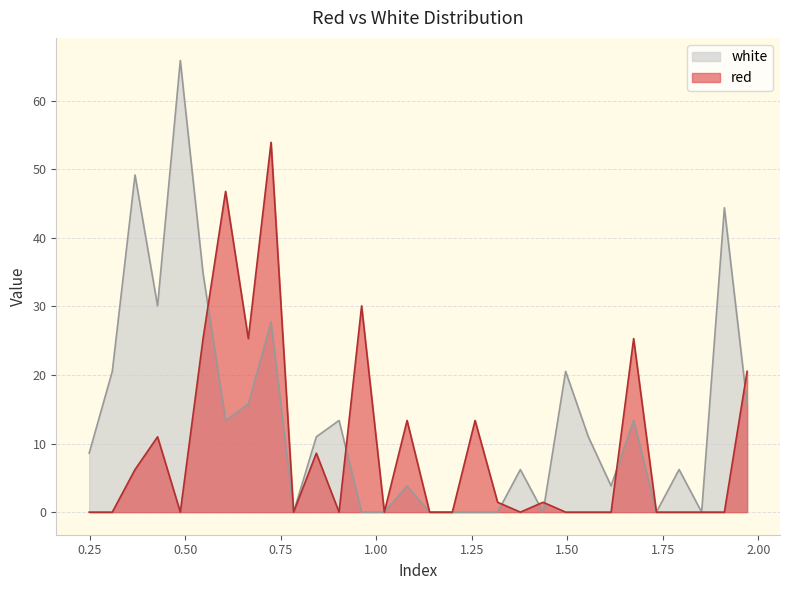

What is the sum of all red values?

282.7